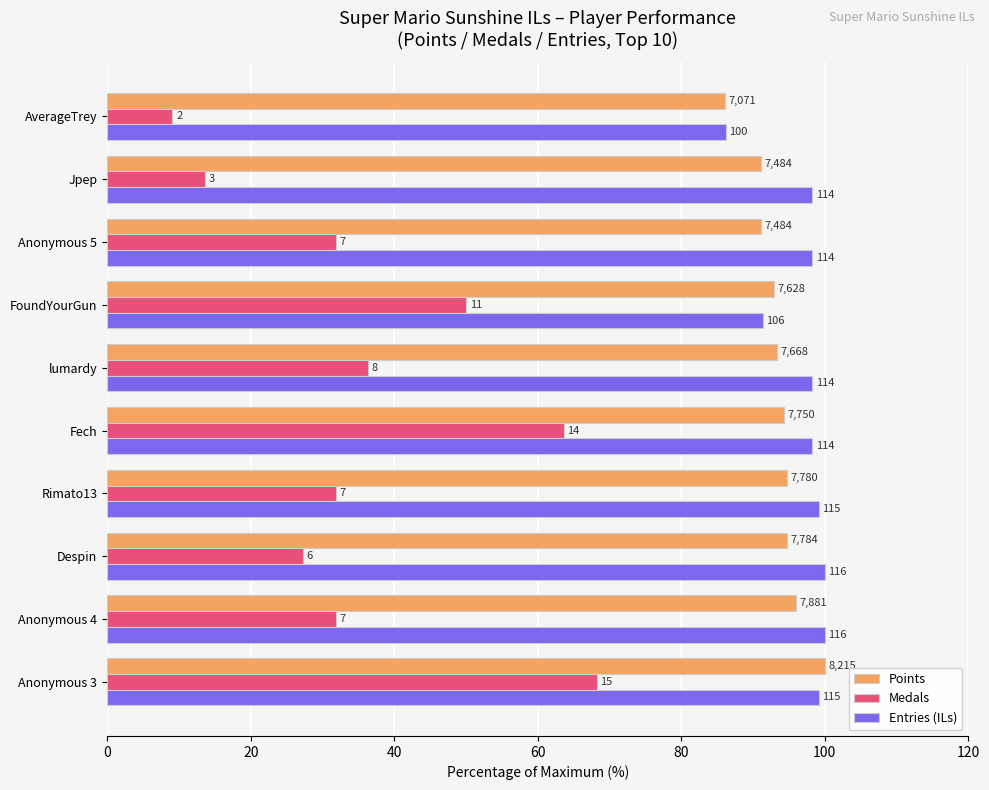

What are all the series names shown in the legend?

Points, Medals, Entries (ILs)